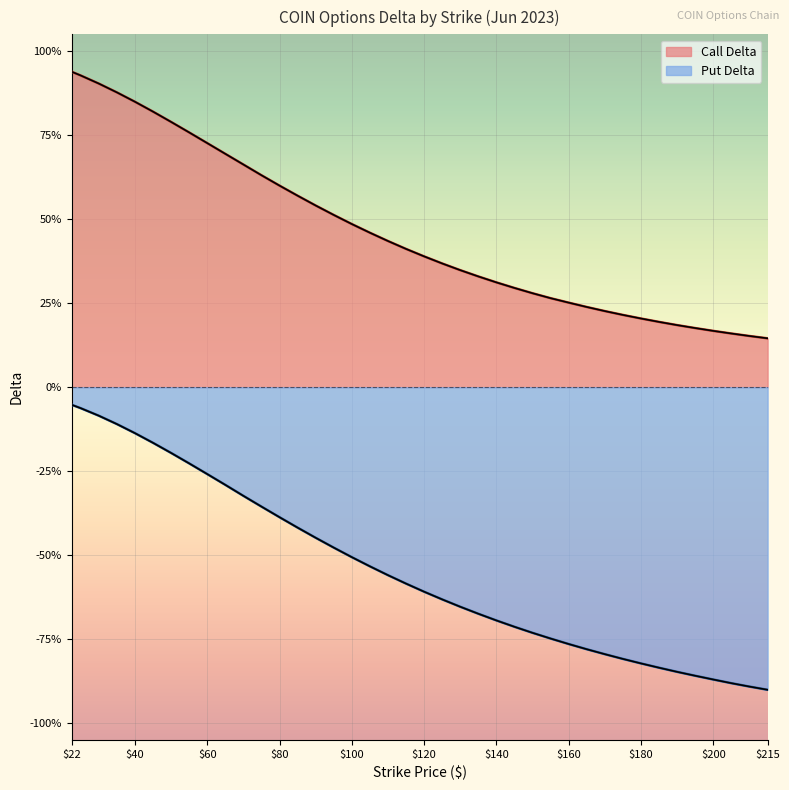

What is the value of the Call Delta point at the 6th from the left?

0.8